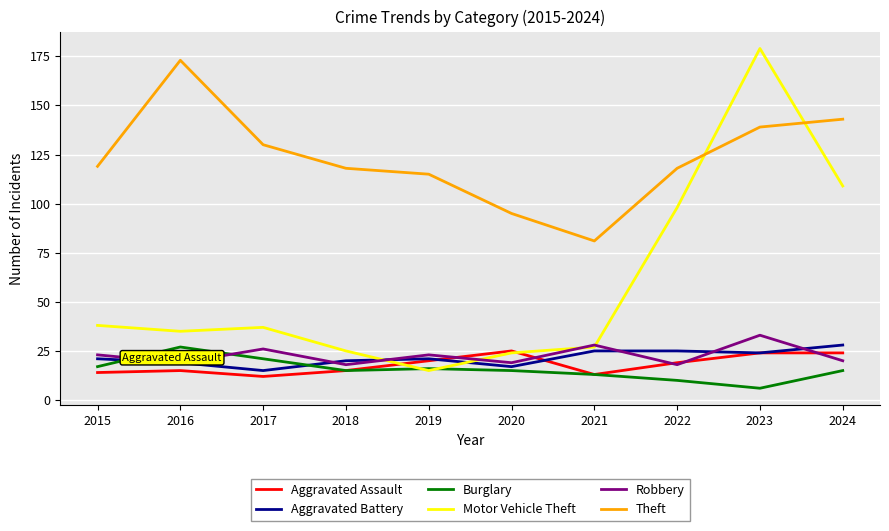

What is the total value across all series at 2020?

195